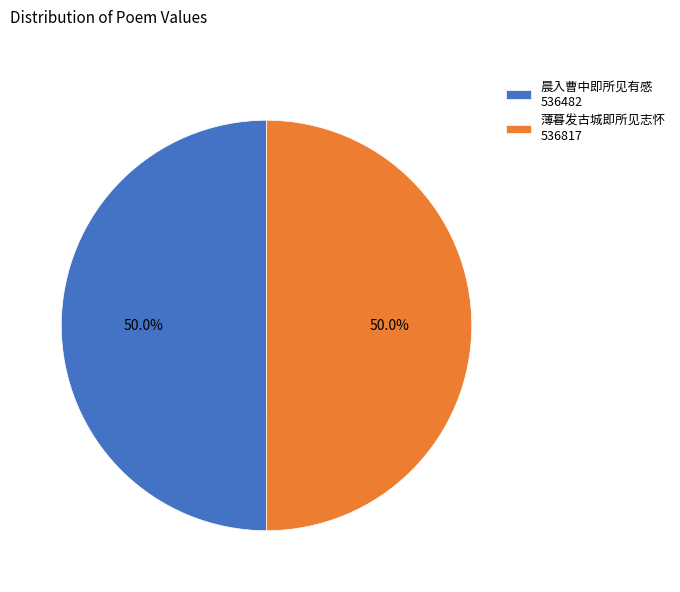

Count the number of slices in the pie.

2